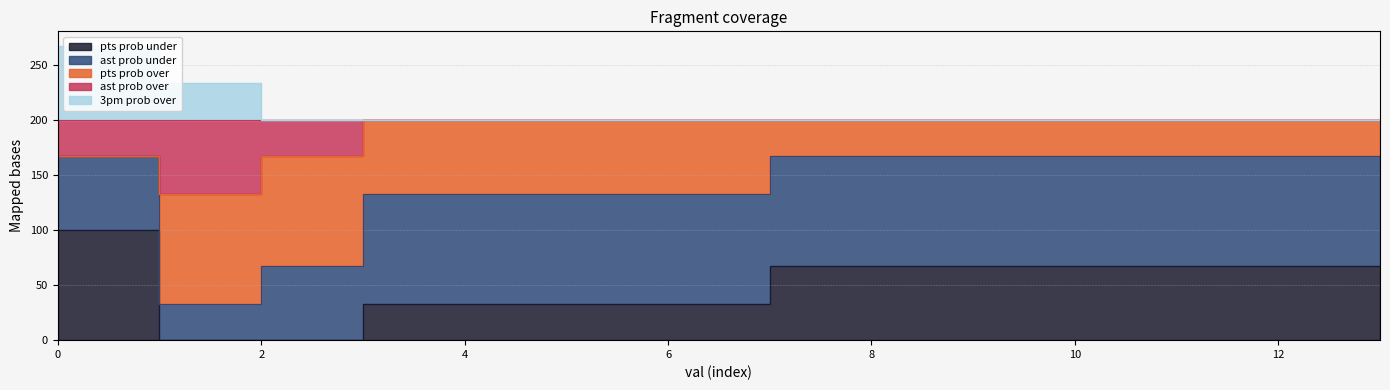

The ast prob over series shows 200 at 12. True or false?

True